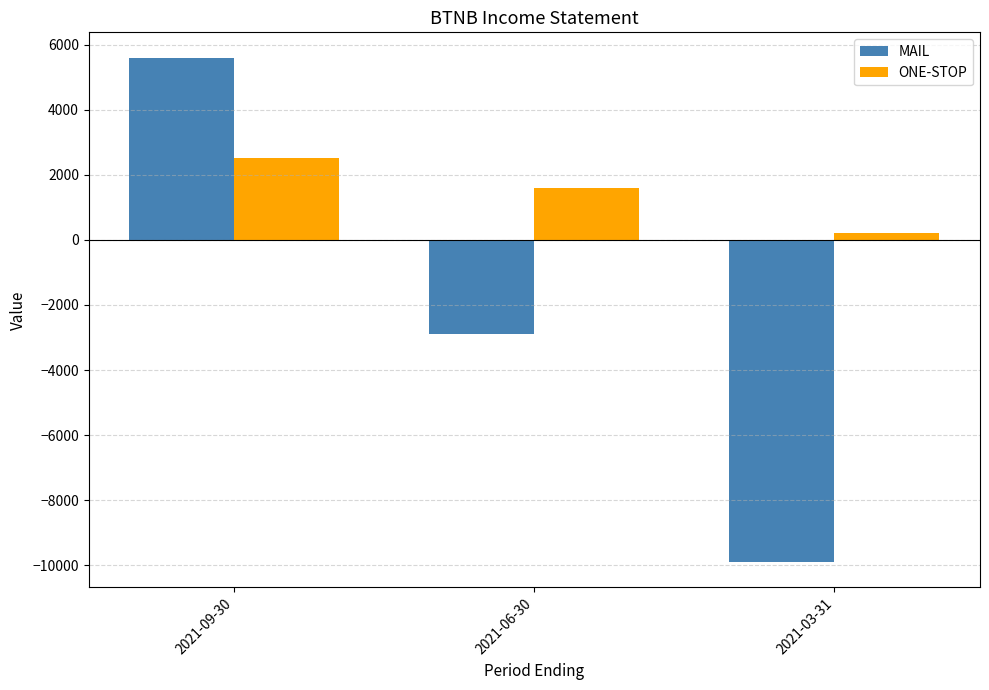

What is the label of the 2nd bar from the right?

2021-06-30